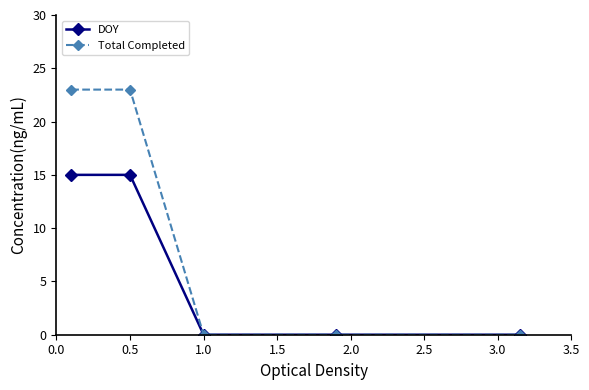

Is this an area chart (filled region under the line)?

No